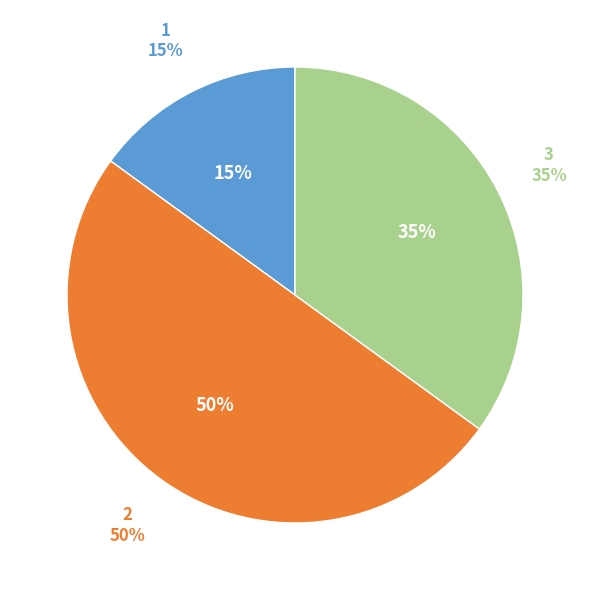

To the nearest percent, what is the combined percentage of 1 and 2?

65%